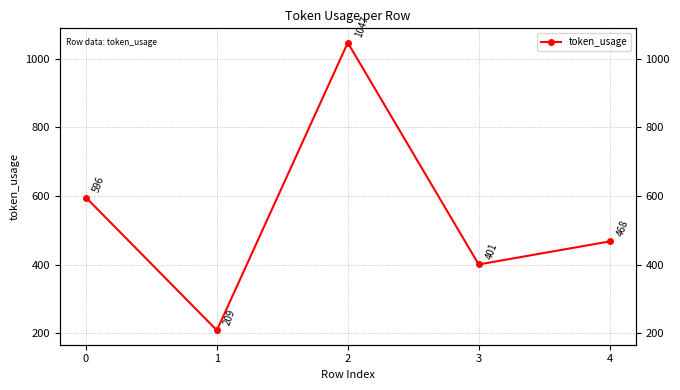

Does the chart have visible grid lines?

Yes